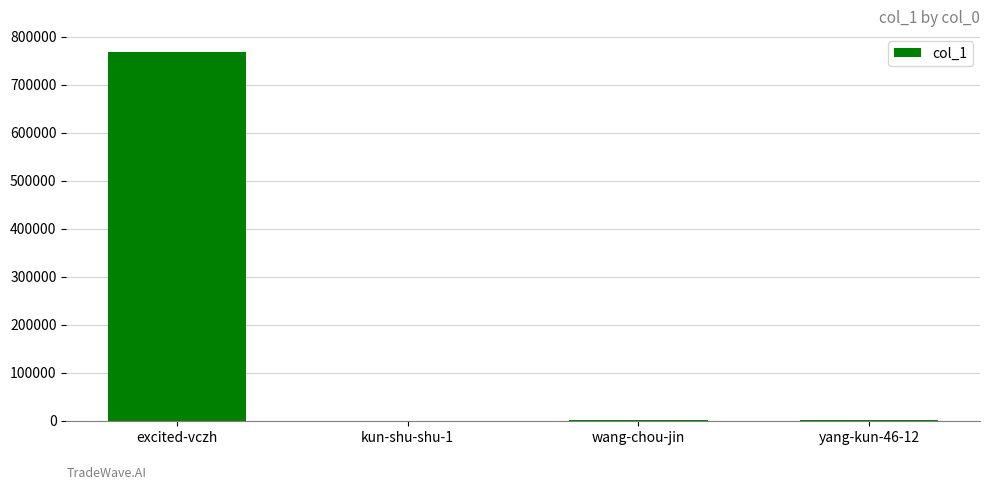

What is the change in value from excited-vczh to kun-shu-shu-1?

-767604